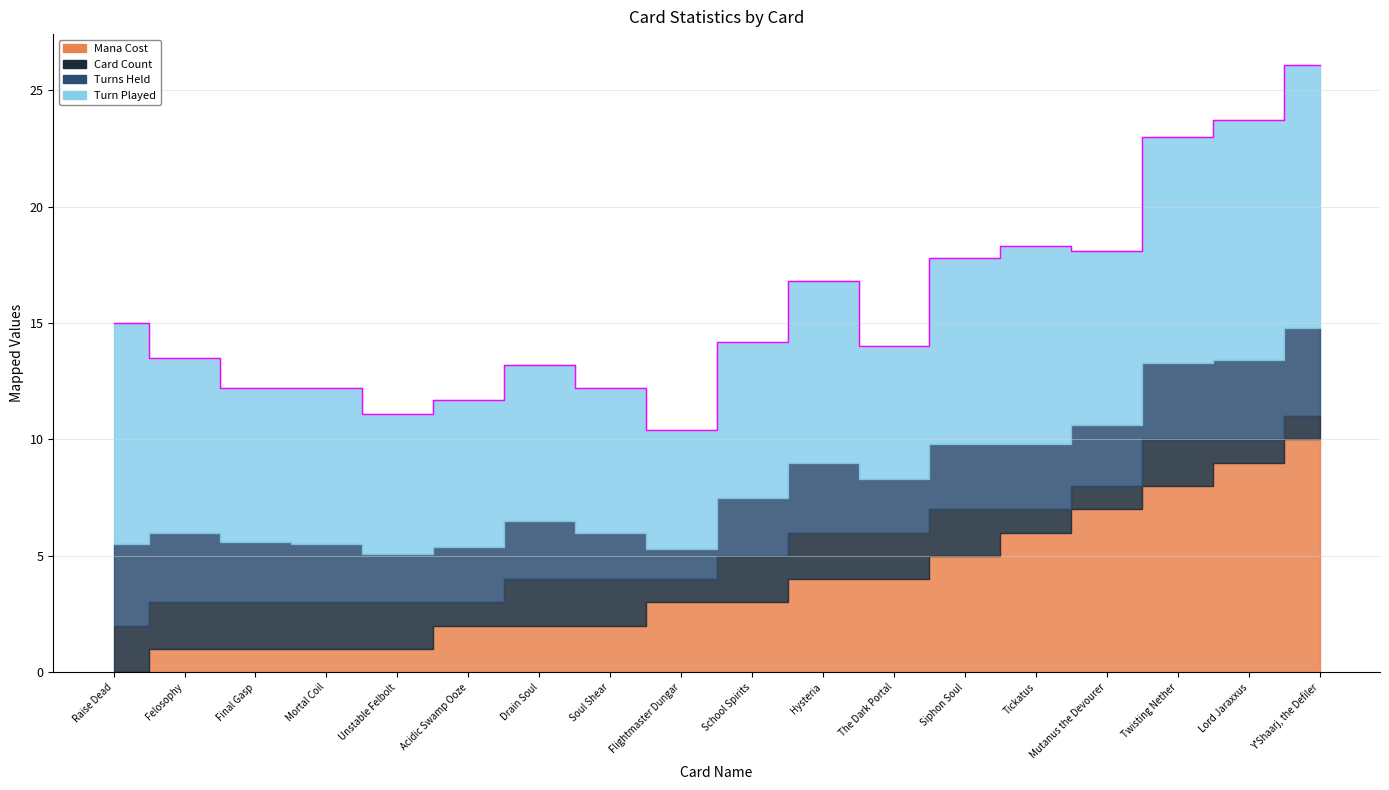

True or false: Card Count and Turns Held intersect in this chart.

False